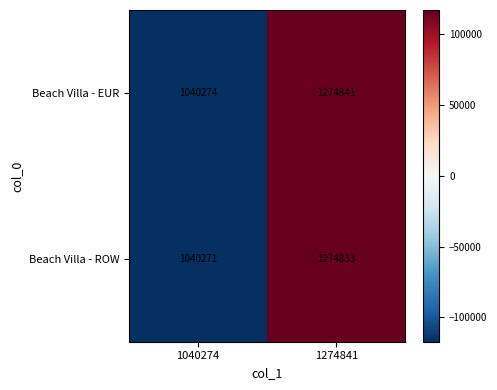

Is the value of Beach Villa - ROW at 1040274 greater than the value of Beach Villa - EUR at 1040274?

No